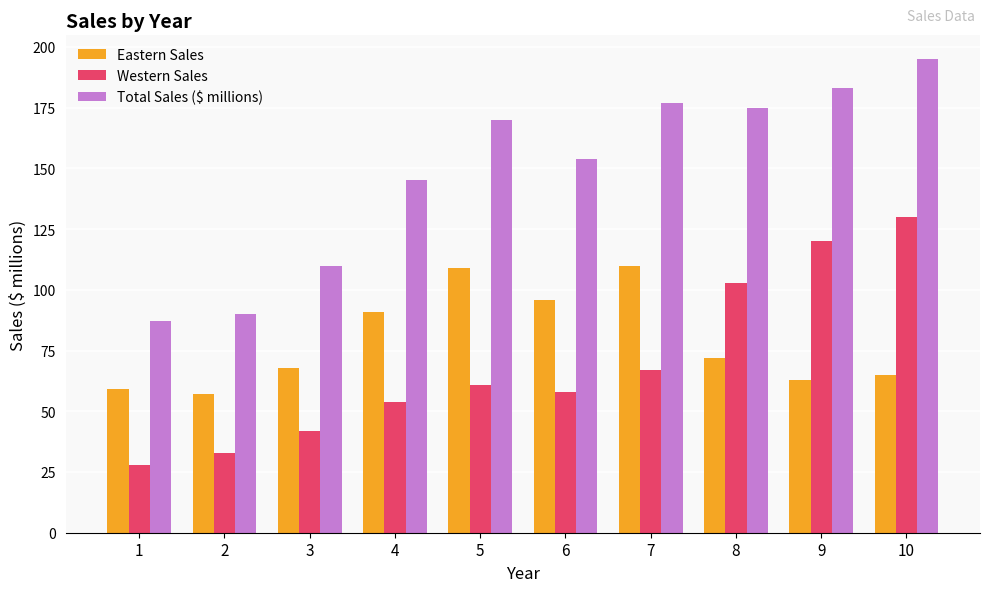

What is the difference between the second highest and minimum values in the Western Sales series?

92